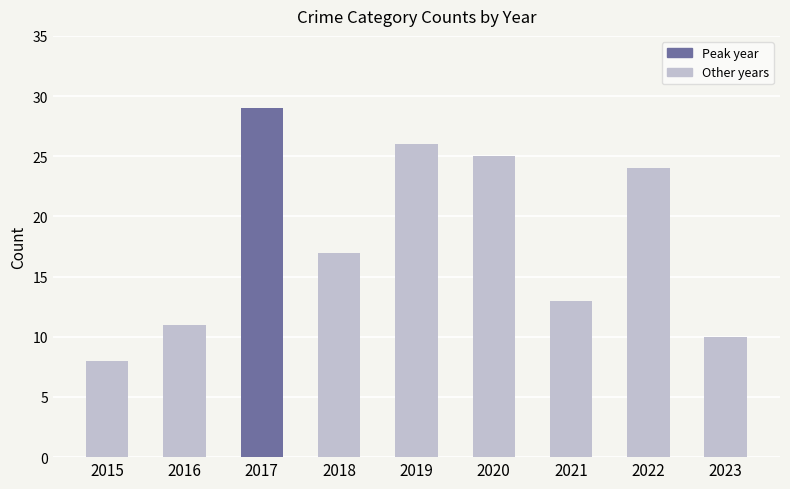

The value at 2019 is 41. True or false?

False